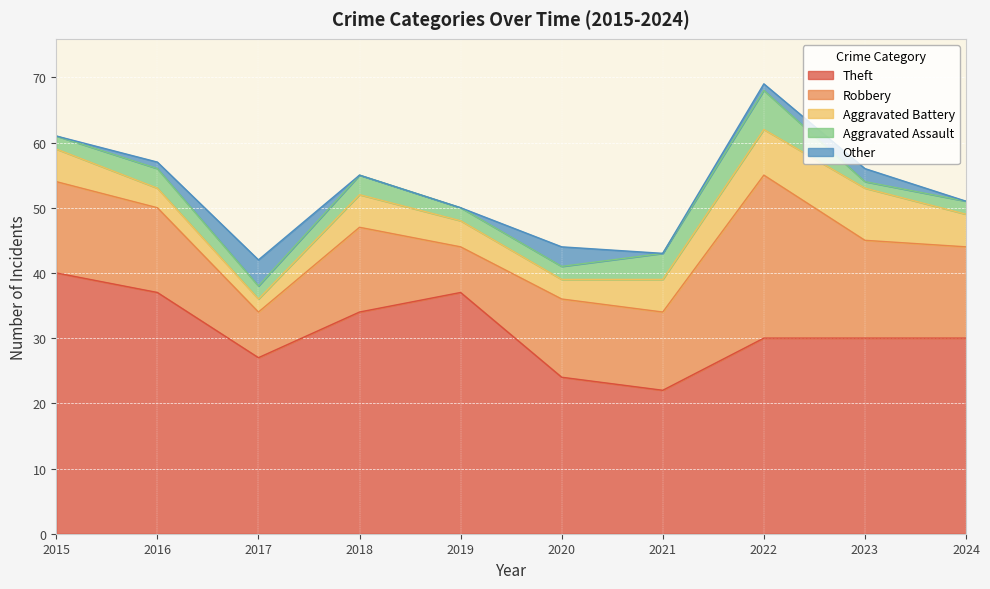

What is the difference between the maximum and second lowest values in the Robbery series?

18